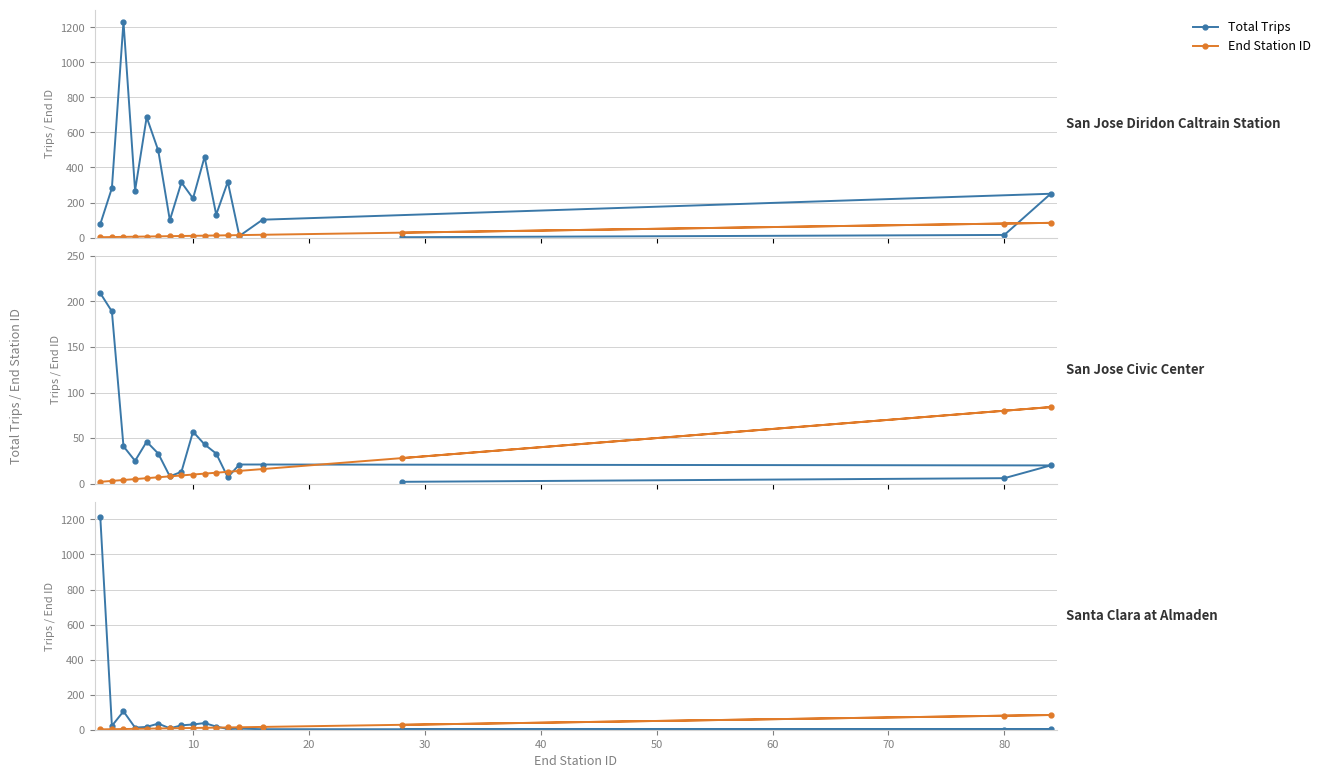

Does the chart have visible grid lines?

Yes